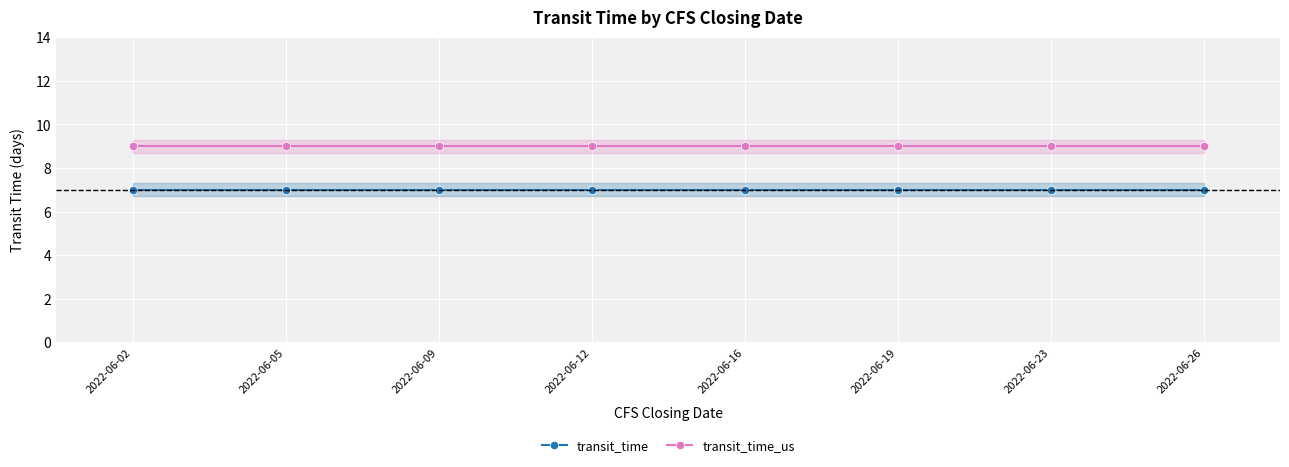

The value of transit_time at 2022-06-16 is 9. True or false?

False